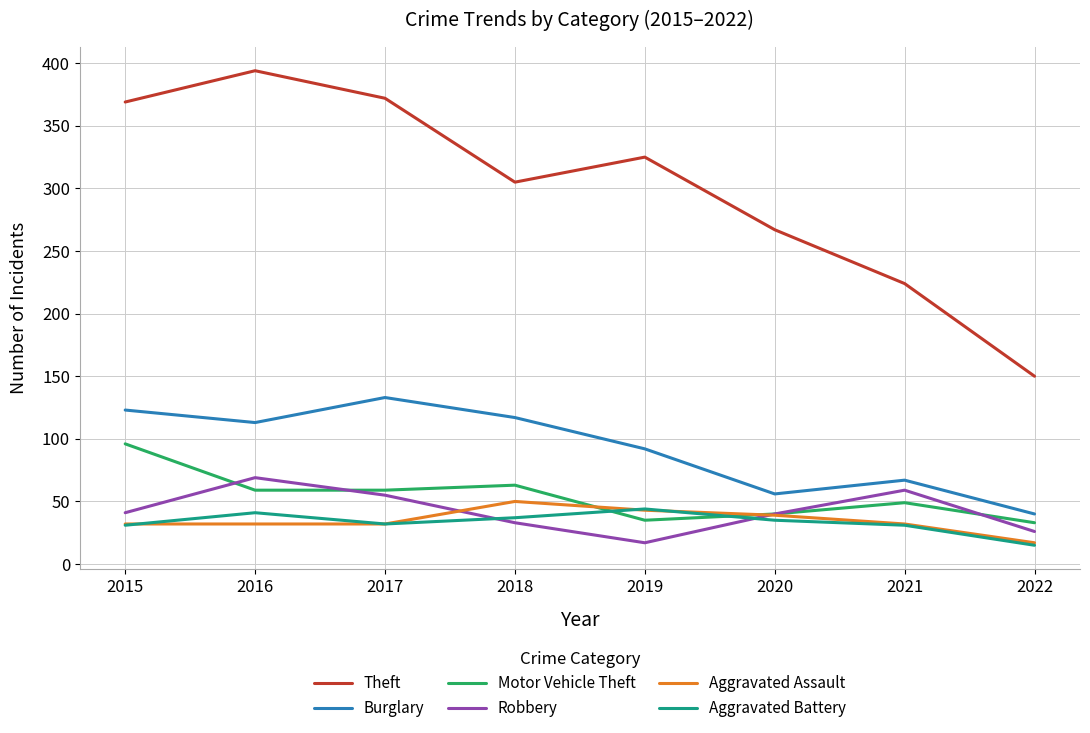

At which category does Theft reach its first local valley?

2018